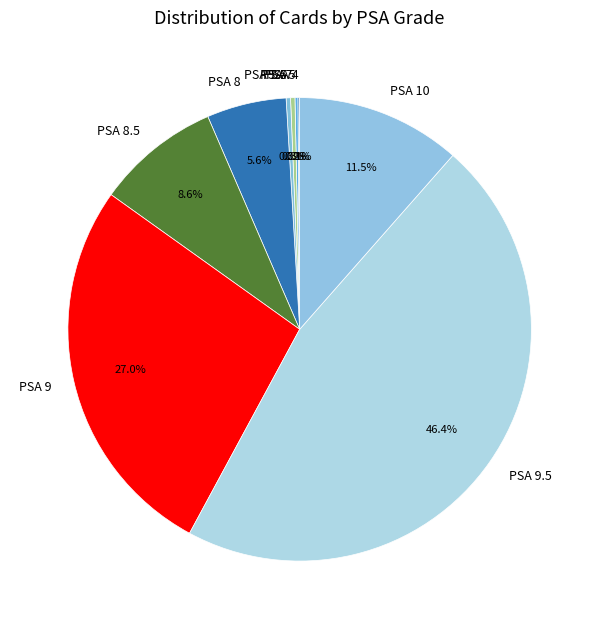

Which slice is the largest?

PSA 9.5